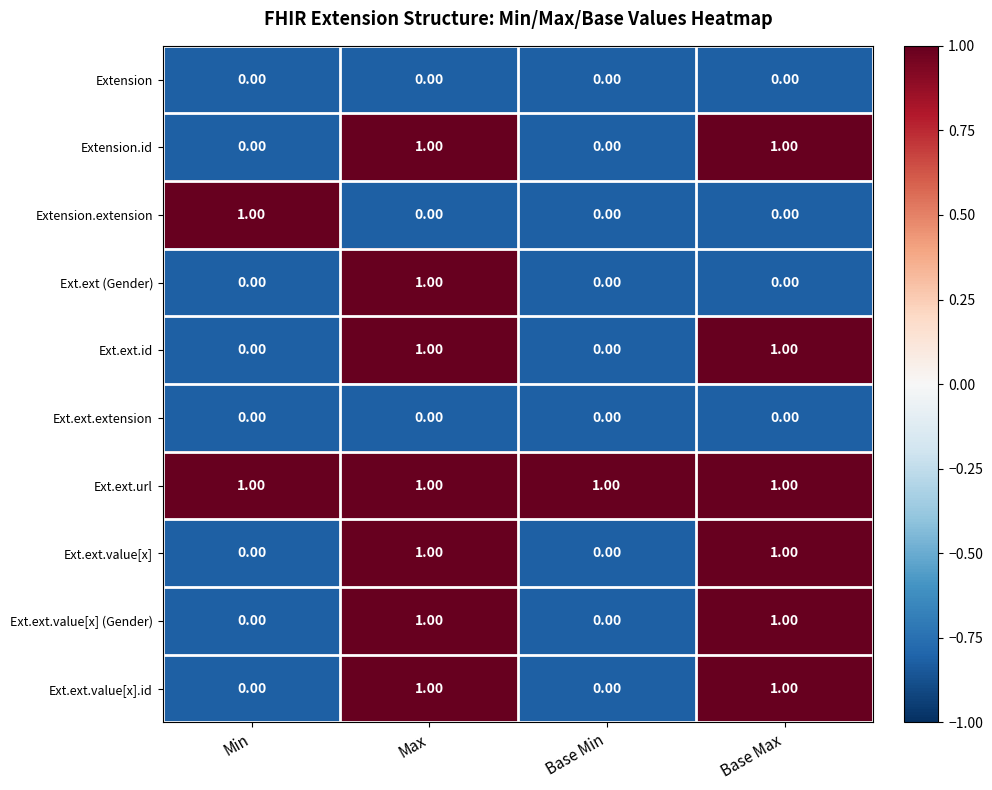

At how many categories does at least one series exceed 0?

4